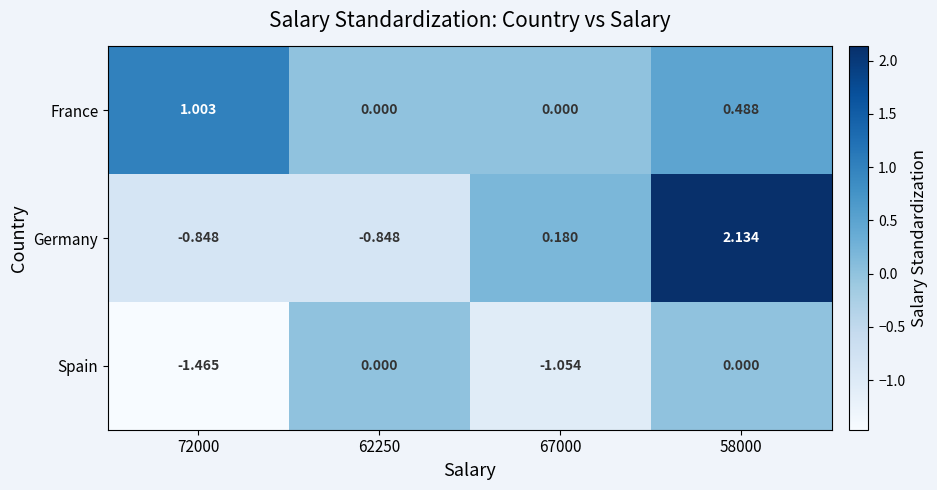

Which series has the largest total across all categories?

France